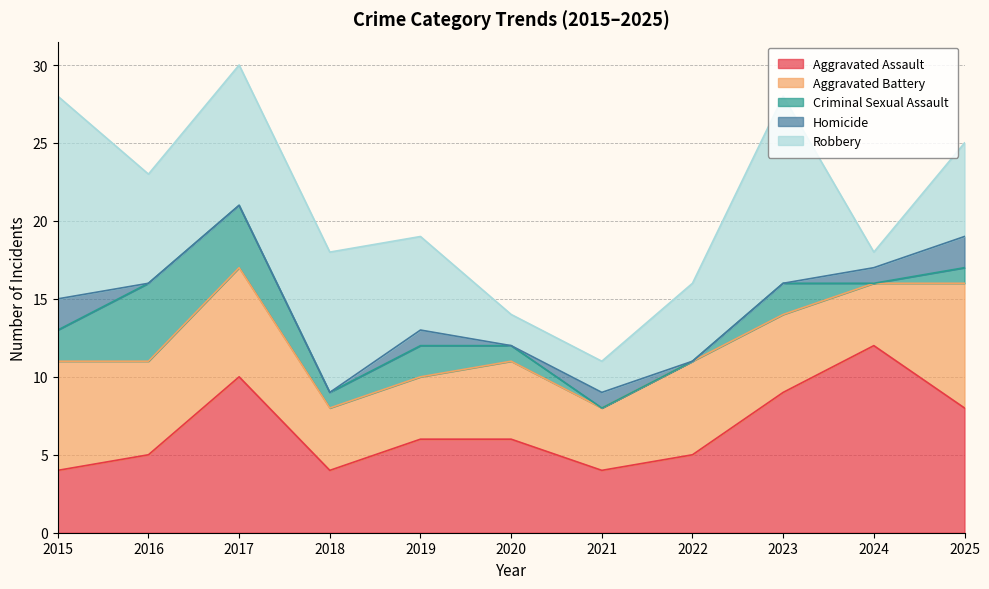

What is the sum of all Criminal Sexual Assault values?

18